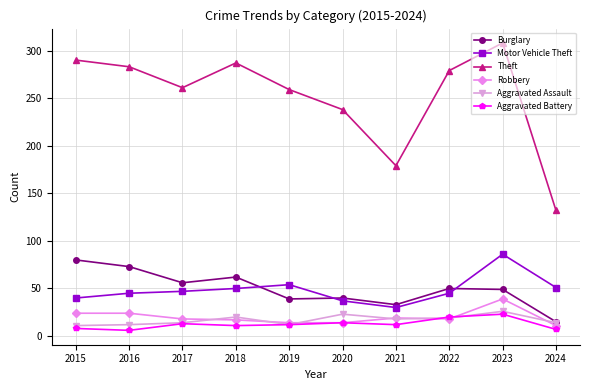

What is the sum of all Theft values?

2516